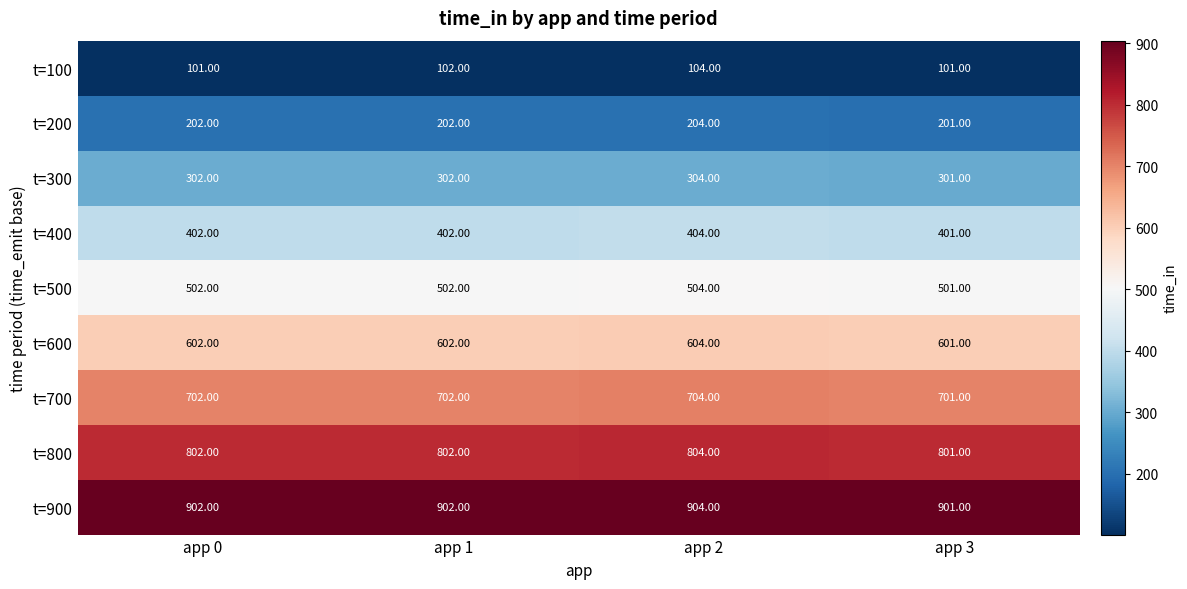

List the series in order of their peak value, lowest first.

t=100, t=200, t=300, t=400, t=500, t=600, t=700, t=800, t=900